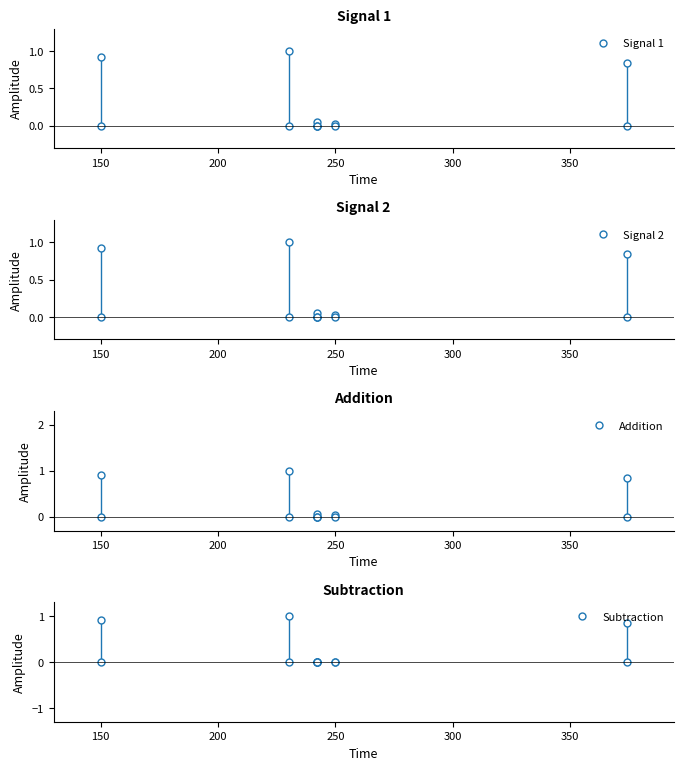

Is the value of Addition at 100 greater than the value of Subtraction at 100?

No